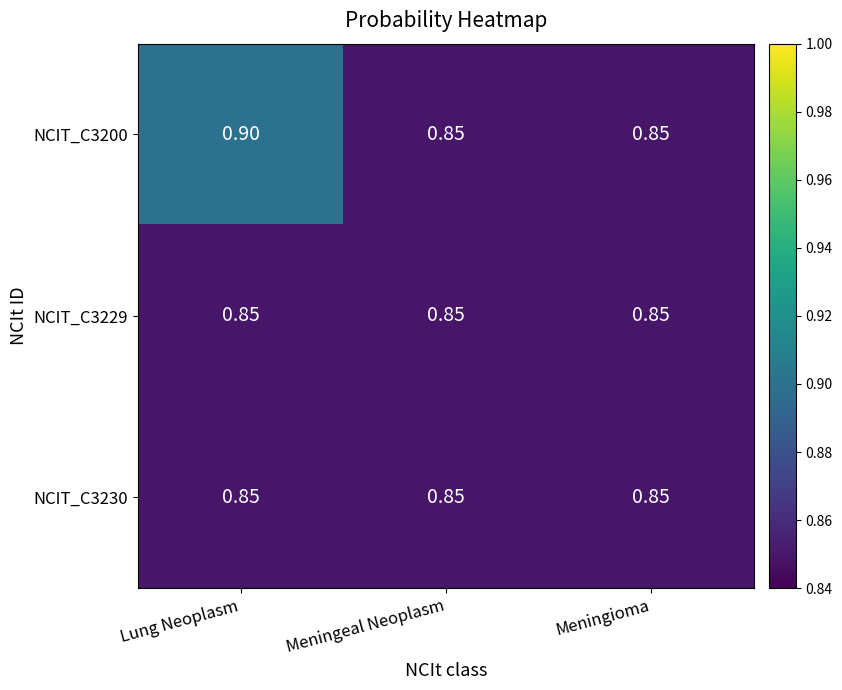

Which category has the highest value across all series?

Lung Neoplasm